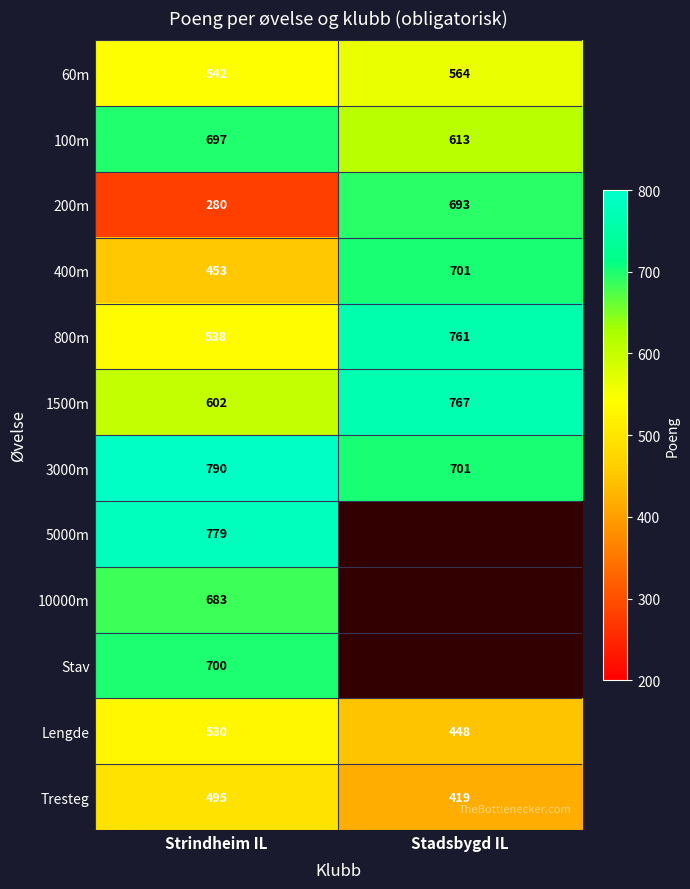

At which category is the sum across all series the highest?

Strindheim IL